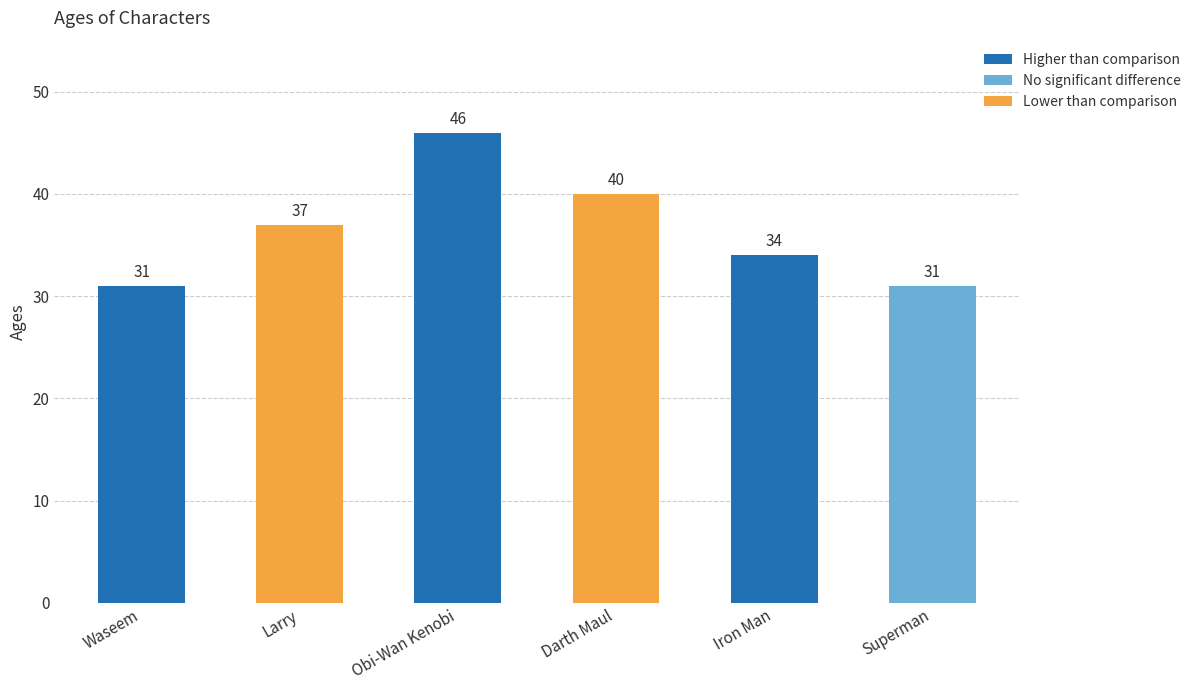

Reading right to left, list all the values displayed in this chart.

31	34	40	46	37	31